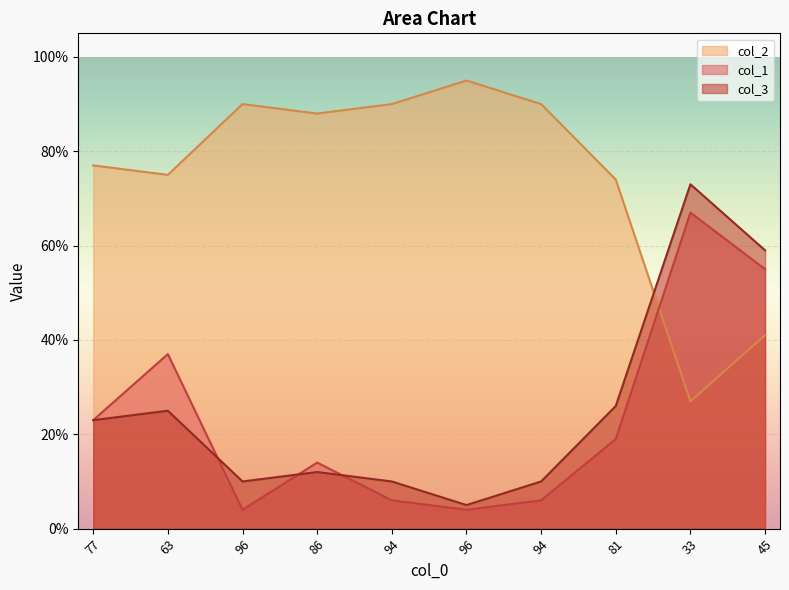

What is the spread (max minus min) of values at 96?

86